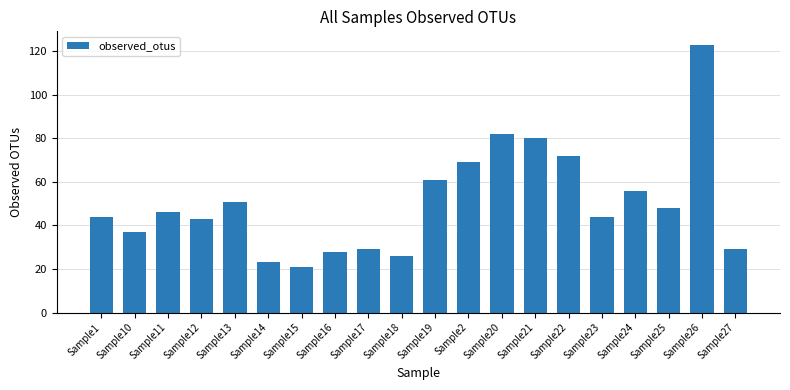

Which label corresponds to the largest value in the chart?

Sample26